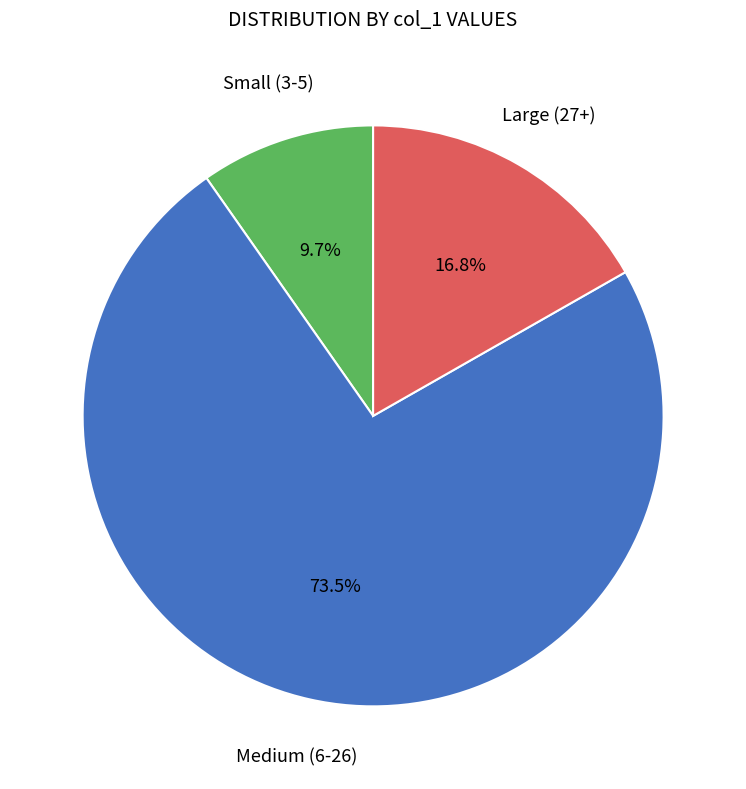

Which has a higher value, Large (27+) or Medium (6-26)?

Medium (6-26)